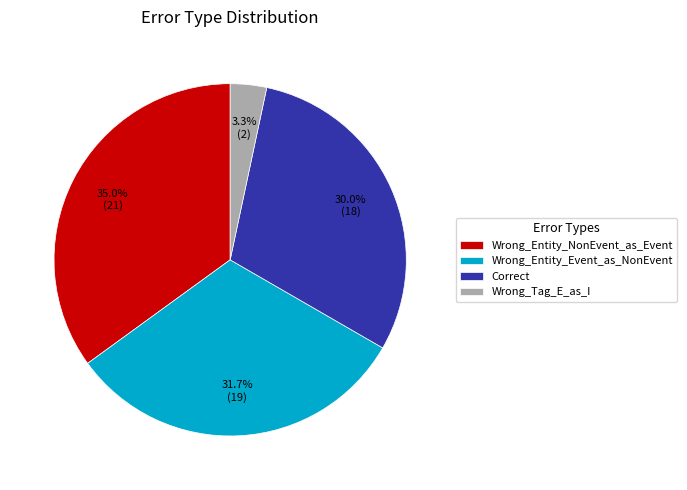

Which has a higher value, Wrong_Entity_NonEvent_as_Event or Wrong_Tag_E_as_I?

Wrong_Entity_NonEvent_as_Event